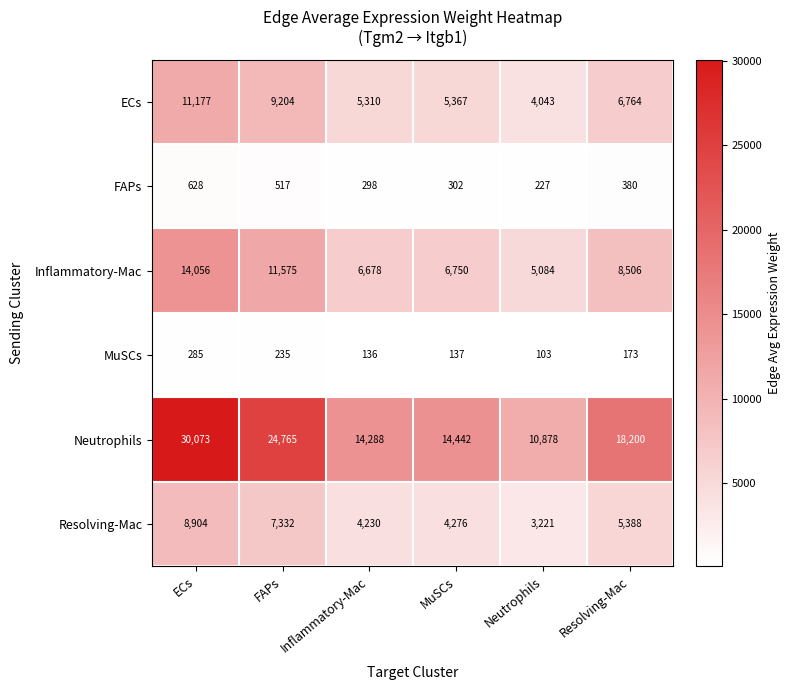

True or false: Resolving-Mac has a value of 3204 at Resolving-Mac.

False